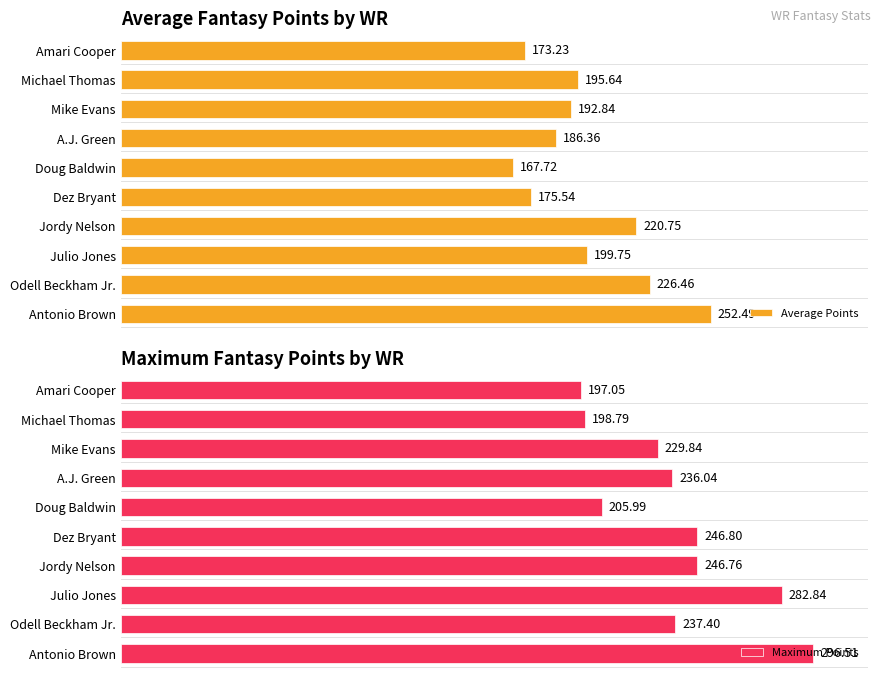

How many values in the Maximum Points series are below 237?

5